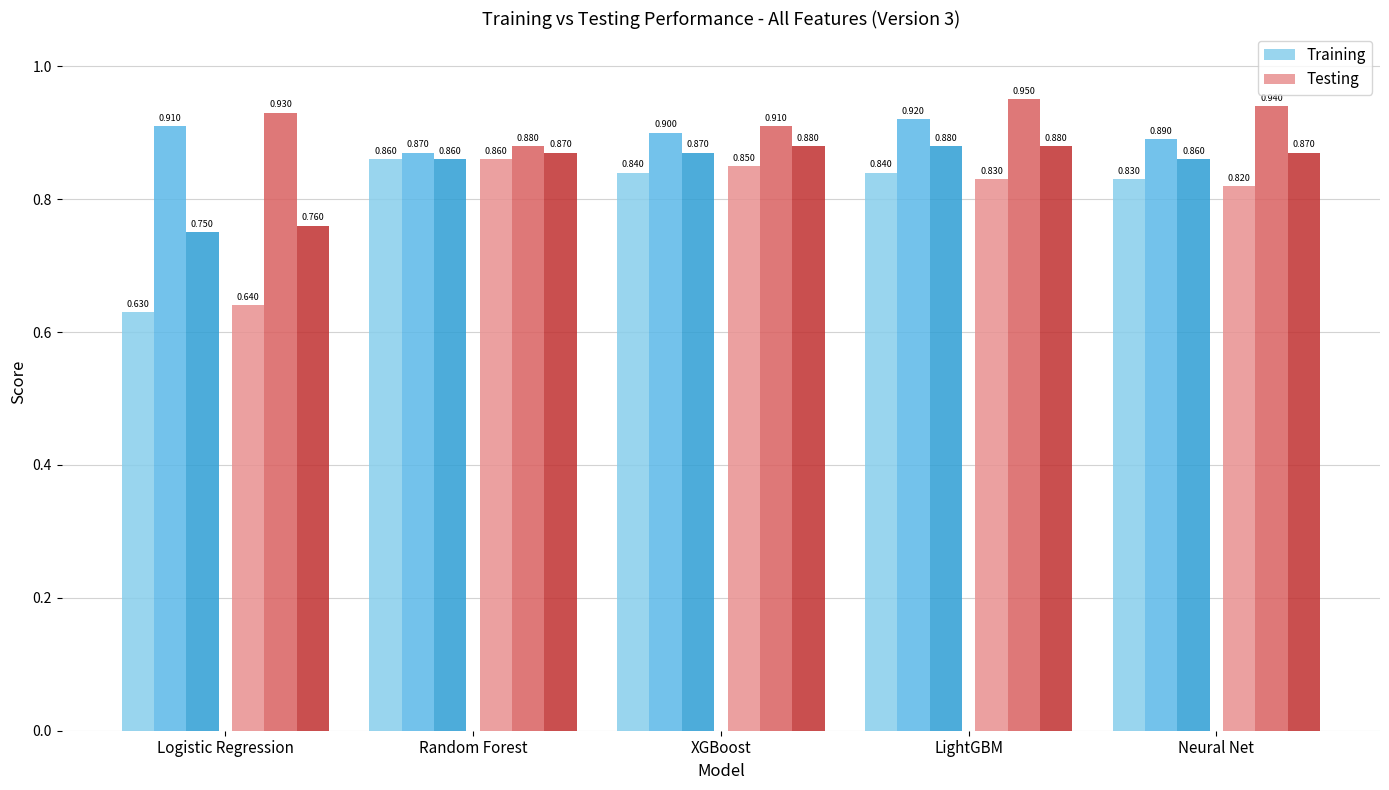

At how many categories does at least one series exceed 0?

5